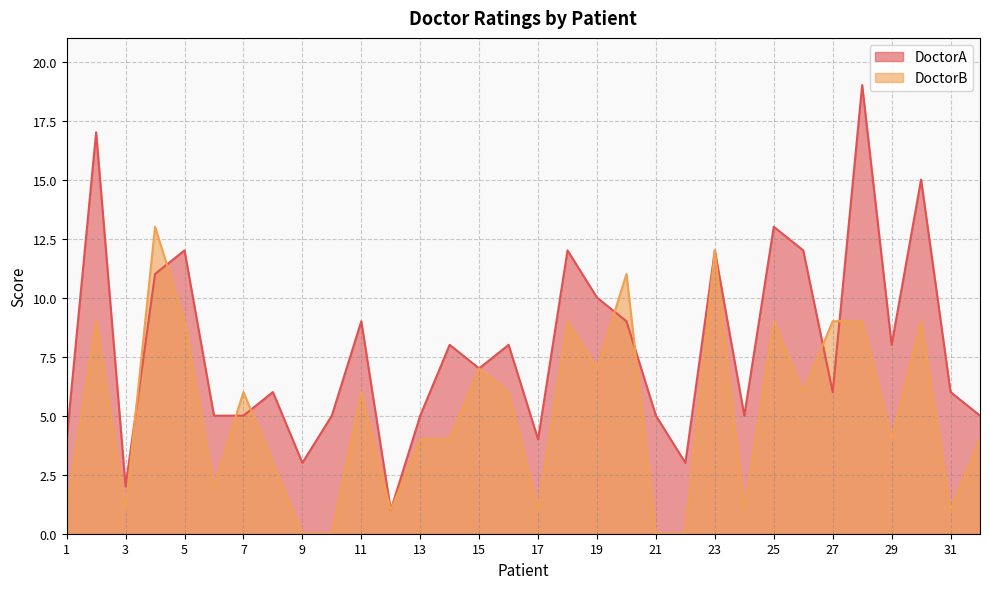

How many lines are shown in the chart?

2